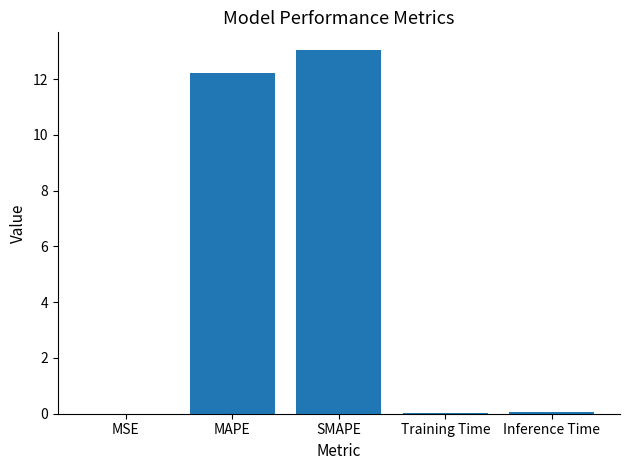

Which has a higher value, Inference Time or MAPE?

MAPE